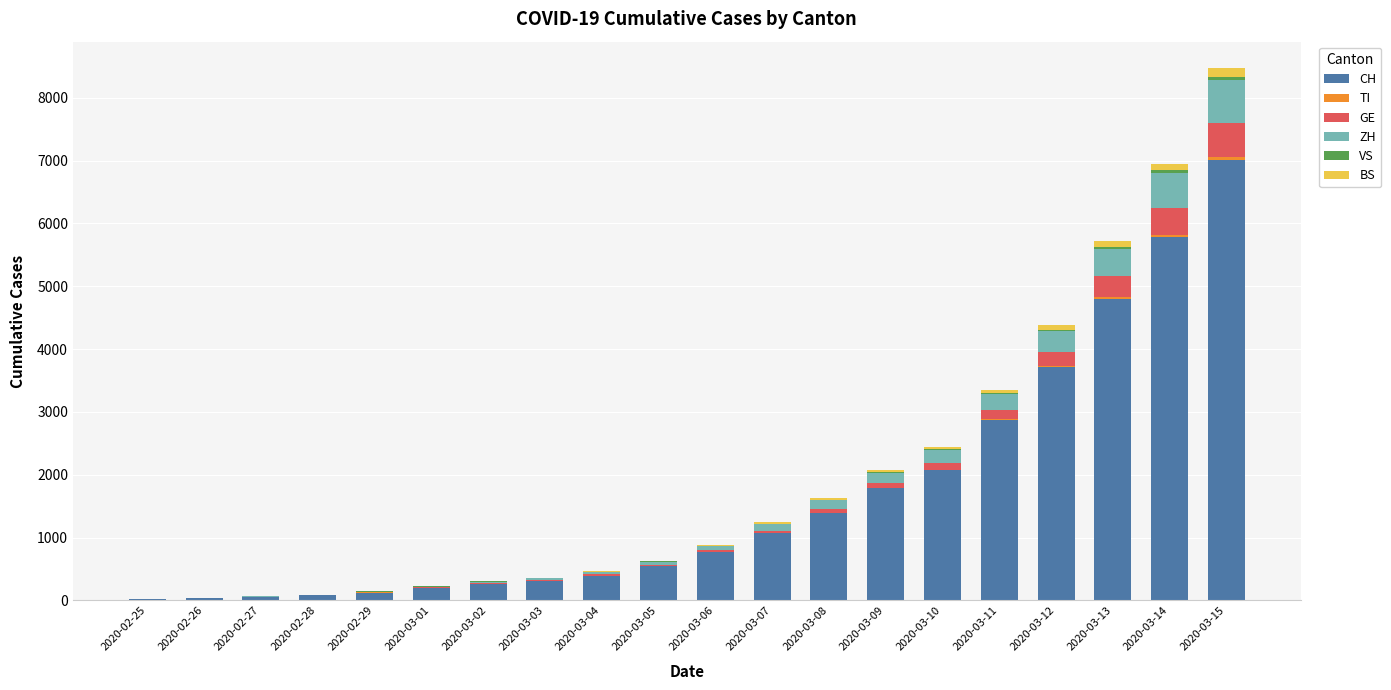

The value of CH at 2020-03-03 is 303. True or false?

True